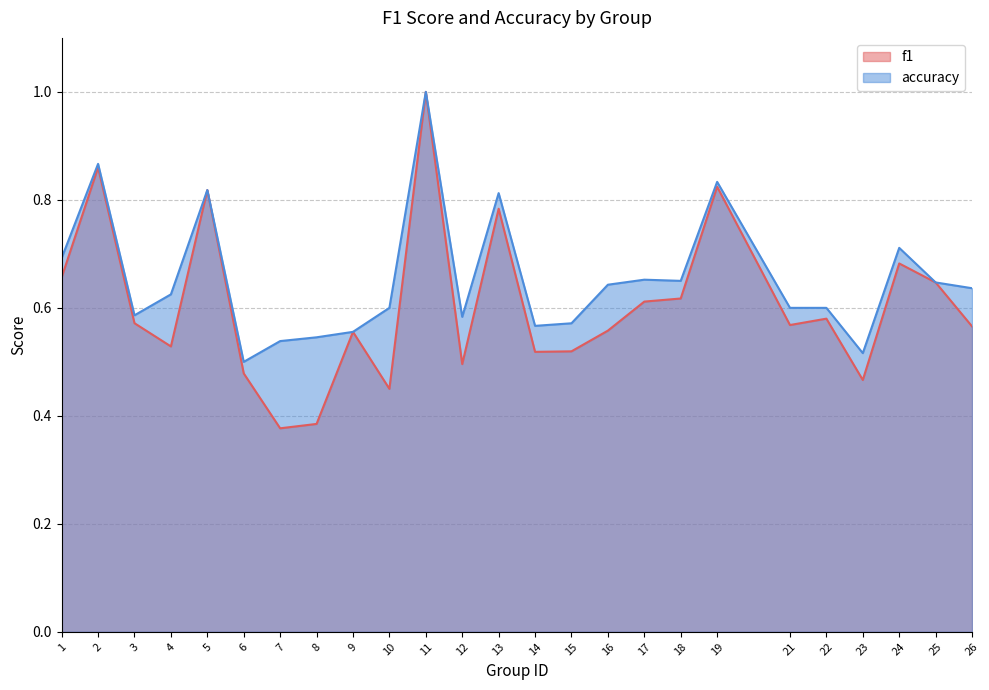

True or false: f1 has more than 1 interior local peaks.

True